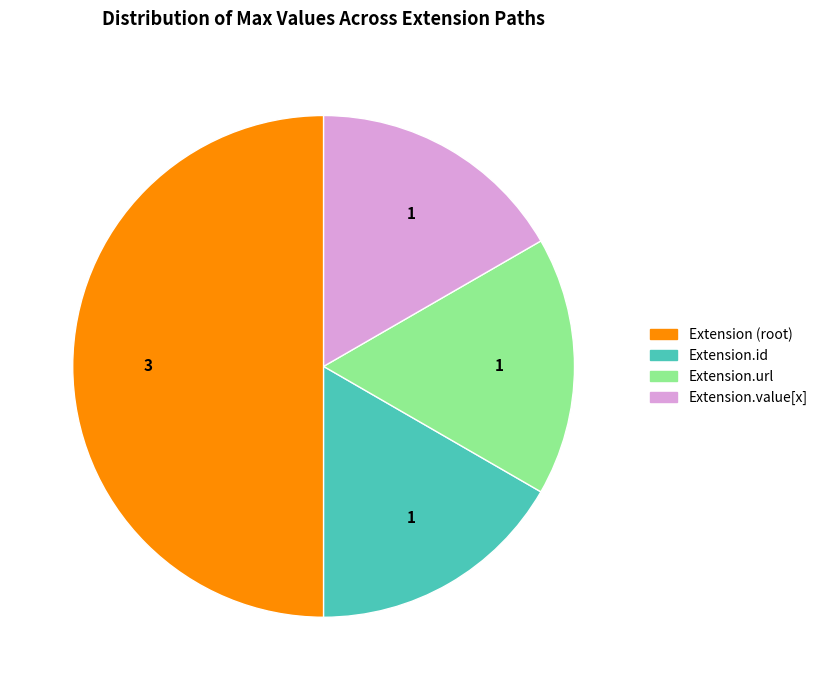

Does Extension.id represent more than half of the total?

No